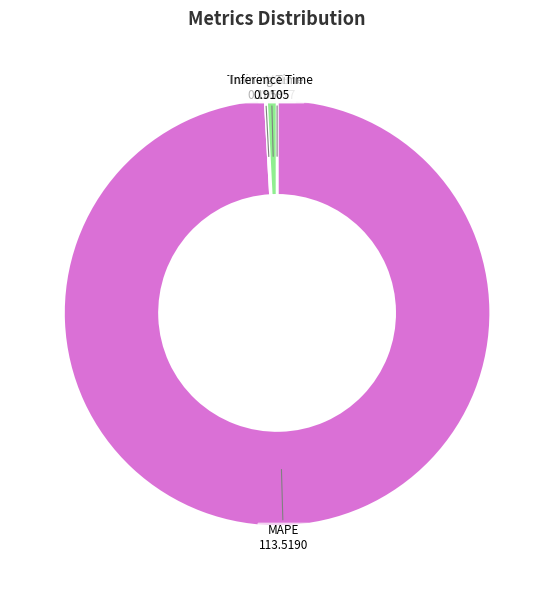

Do Inference Time 0.9105 and MAPE 113.5190 together represent more than half of the pie?

Yes